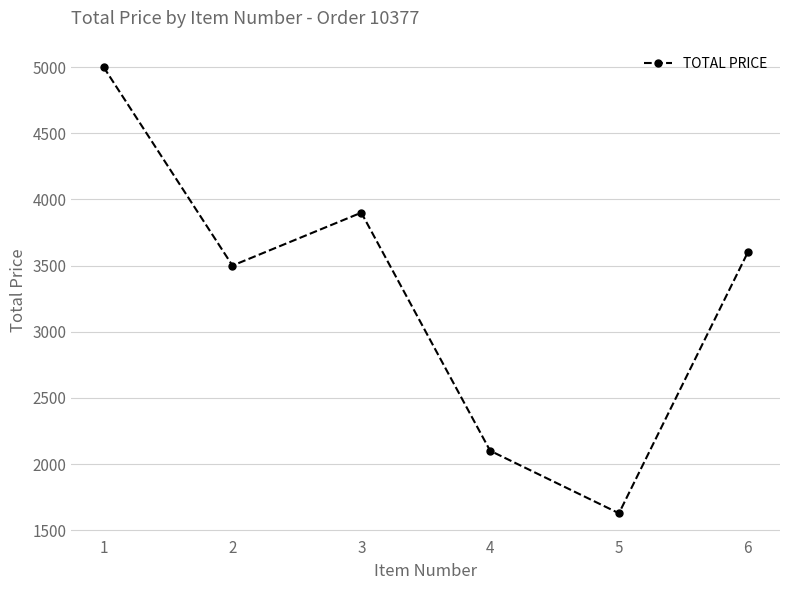

List the labels in order of value, smallest first.

5, 4, 2, 6, 3, 1